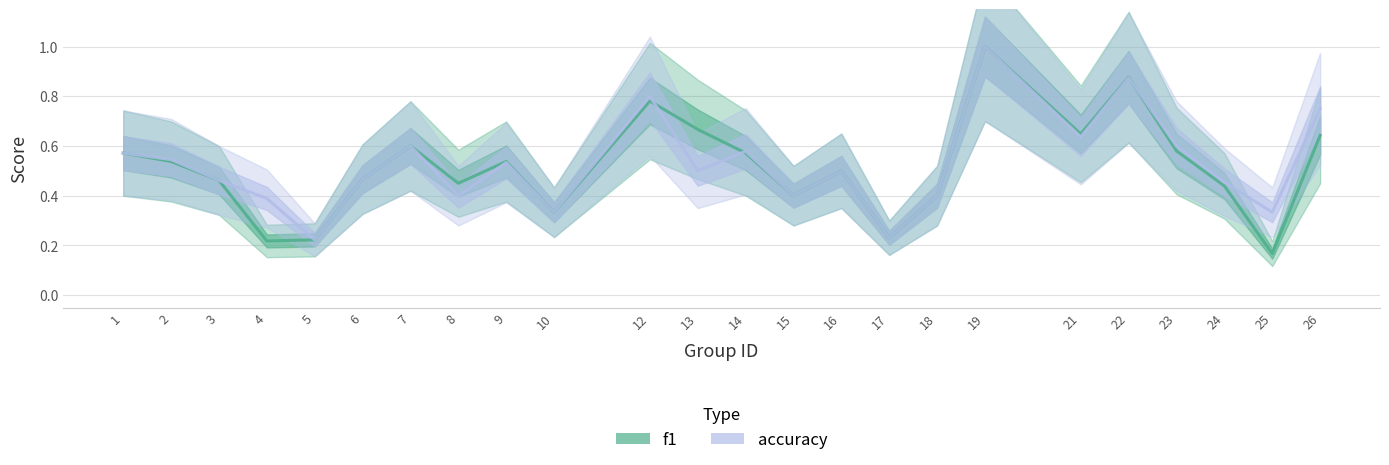

Where is the first local minimum for accuracy?

5